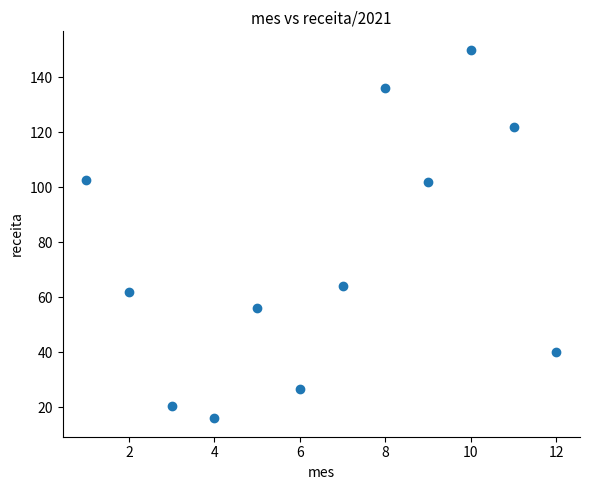

What is the range of Y values (max minus min)?

134.0